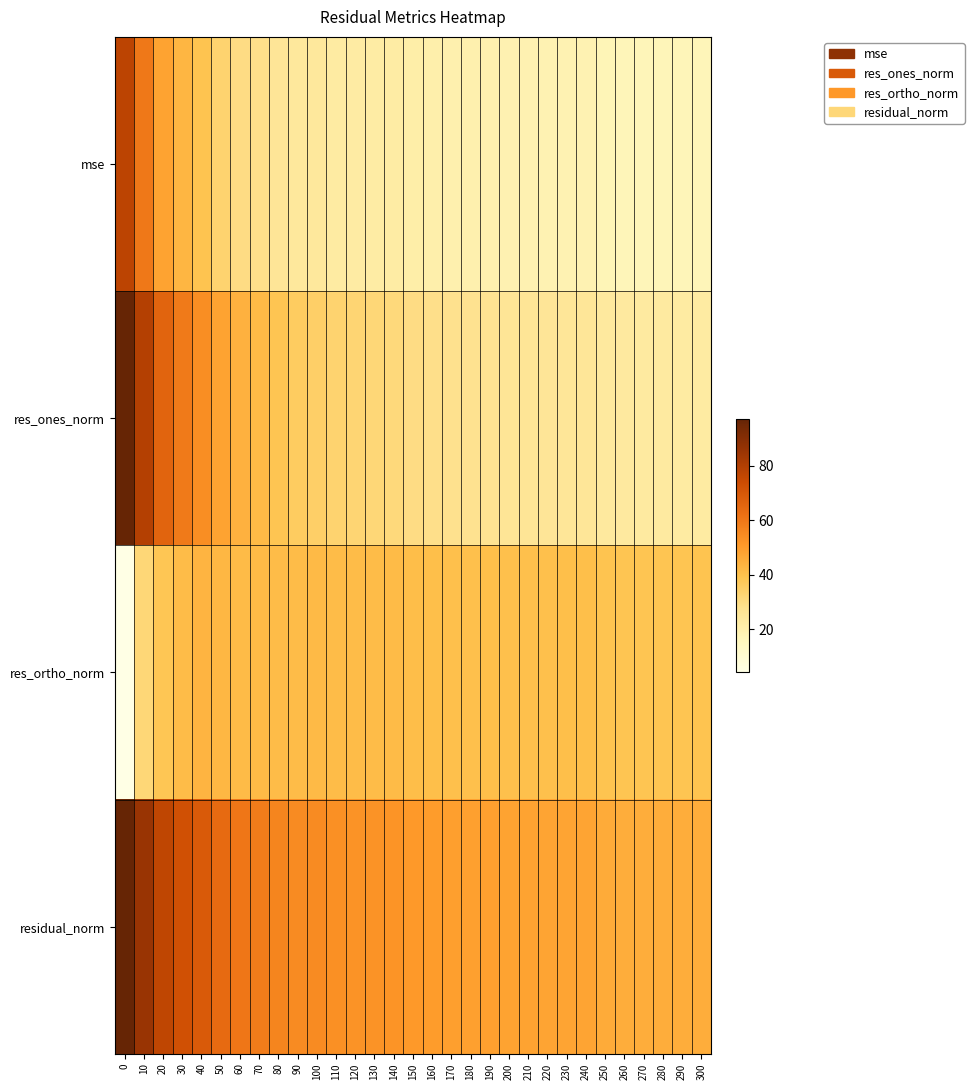

Rank the series by their maximum value, from highest to lowest.

residual_norm, res_ones_norm, mse, res_ortho_norm